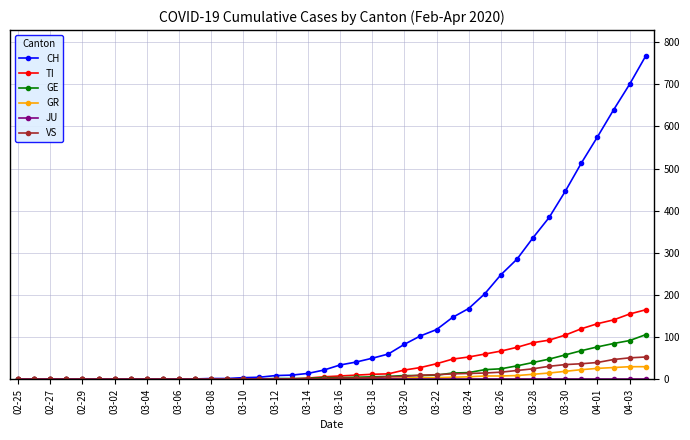

How many lines are shown in the chart?

6